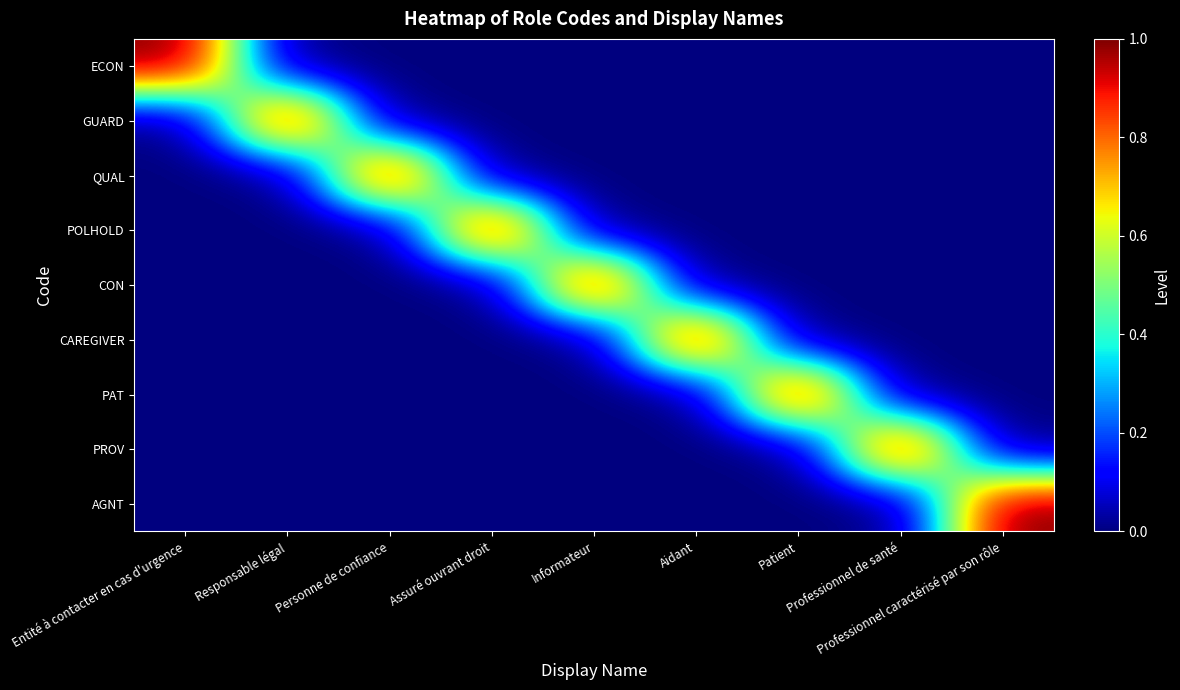

At which category does the chart reach its minimum across all series?

Responsable légal